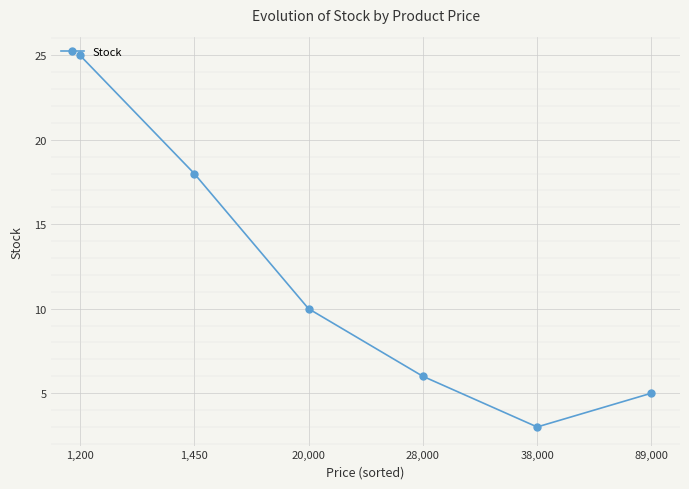

How many lines are shown in the chart?

1